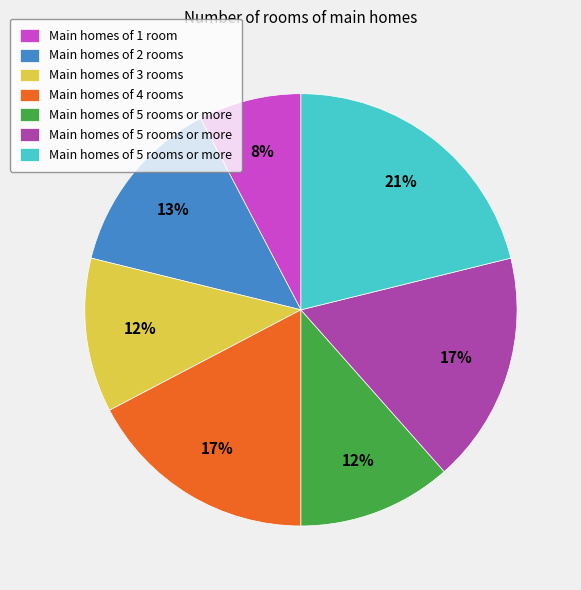

Is there a majority slice in this chart?

No